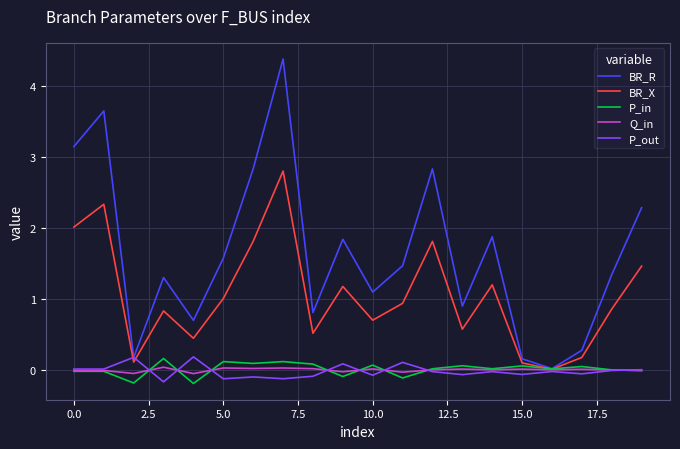

How many lines are shown in the chart?

5